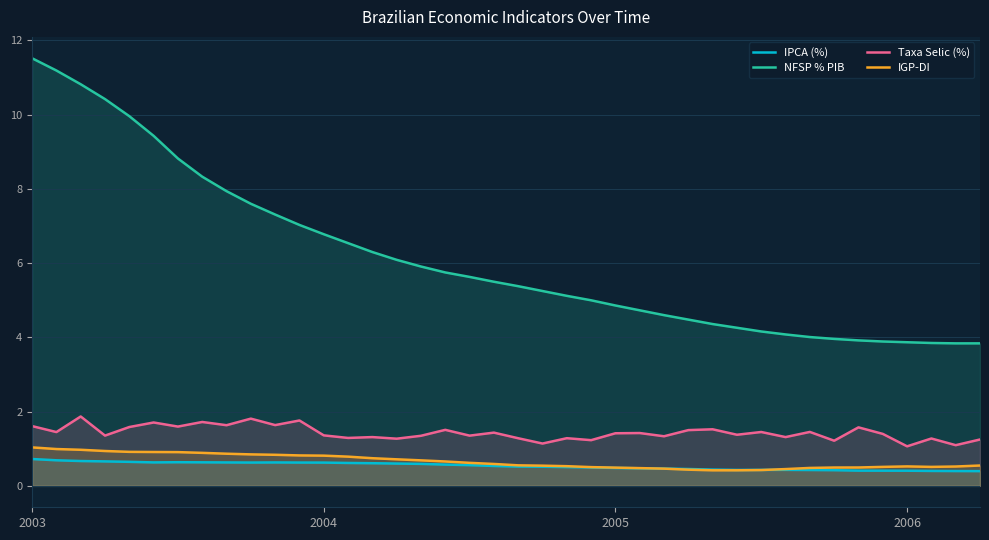

The value of NFSP % PIB at 2003 is 20.6. True or false?

False